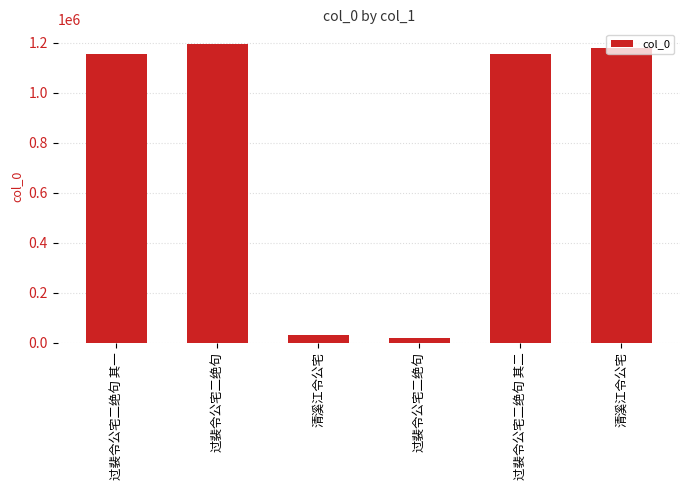

What is the minimum value shown in the chart?

19565